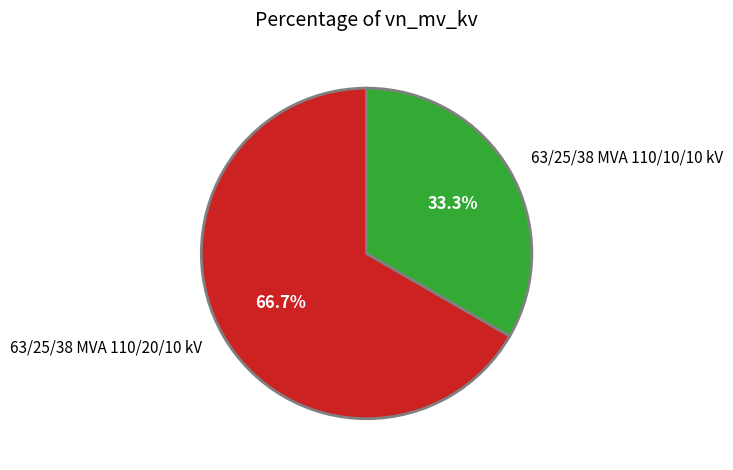

Does 63/25/38 MVA 110/20/10 kV represent more than half of the total?

Yes